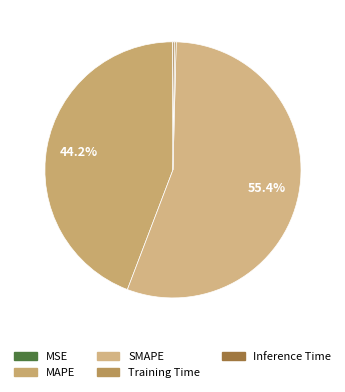

Is it true that MAPE is 44% of the pie?

True